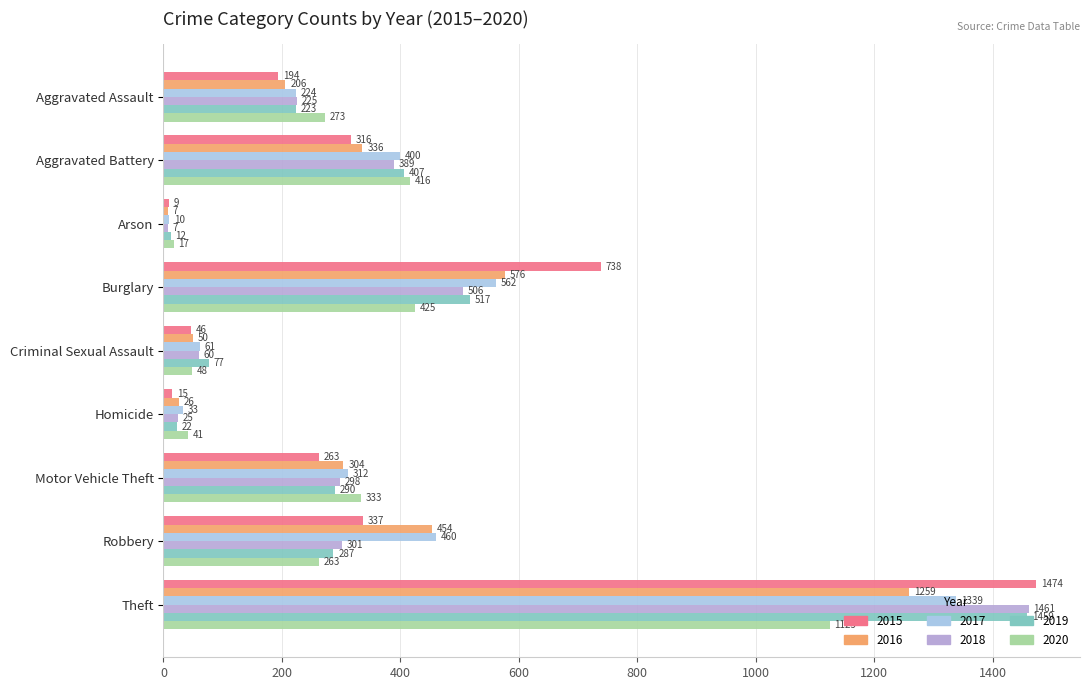

Is it true that 2018 equals 60 at Criminal Sexual Assault?

True